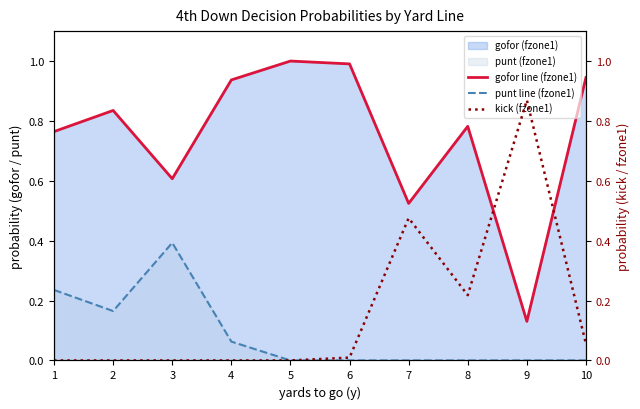

Which series has the largest total across all categories?

gofor line (fzone1)